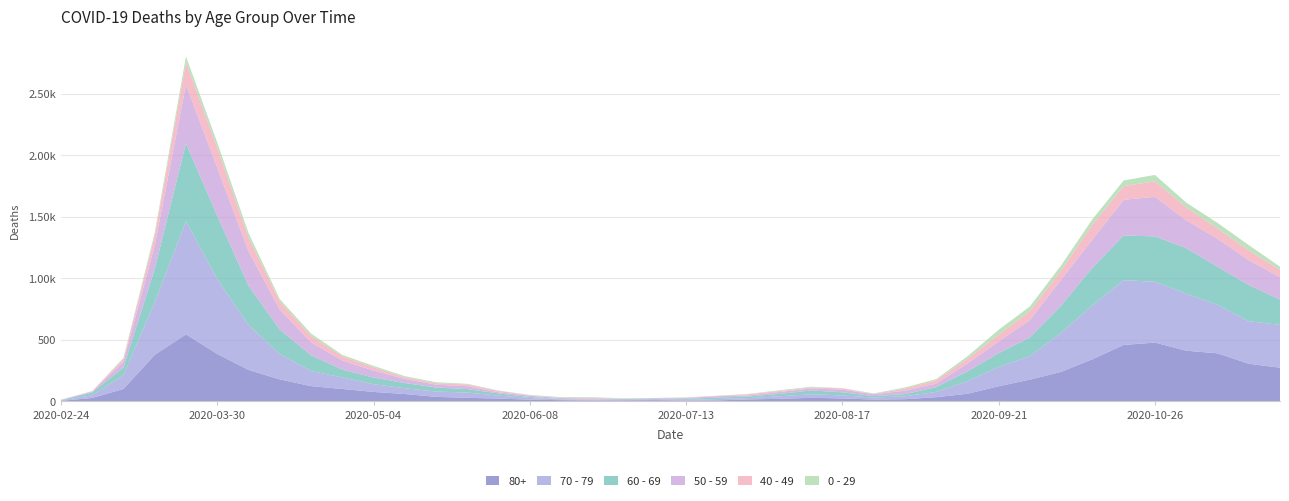

Reading left to right, what are all the values shown in this chart?

80+: 3	27	100	377	544	385	255	178	123	100	76	59	36	28	22	13	9	6	7	9	5	7	15	20	28	23	14	17	33	61	122	176	239	342	458	477	411	390	305	273
70 - 79: 4	22	113	427	920	608	365	206	123	94	63	47	43	43	24	14	6	5	5	8	7	11	11	21	29	25	16	24	43	102	157	191	318	439	526	495	464	394	346	348
60 - 69: 2	22	61	272	634	514	320	199	128	63	54	42	33	28	18	8	3	3	6	3	8	12	13	19	31	25	12	17	39	80	112	152	221	305	364	368	370	310	294	206
50 - 59: 3	7	48	190	475	392	281	163	106	75	57	33	23	23	9	10	8	9	3	5	6	12	8	16	16	22	15	28	28	64	95	142	212	230	290	322	227	228	202	182
40 - 49: 0	5	21	79	183	163	111	66	51	33	27	13	12	14	12	3	2	5	1	1	4	2	10	8	8	10	2	17	26	38	55	72	76	120	111	126	105	83	80	60
0 - 29: 1	0	10	25	47	42	36	19	20	12	11	10	8	6	2	4	6	5	2	1	2	1	3	6	6	2	5	9	11	20	40	38	39	44	46	52	38	45	43	25